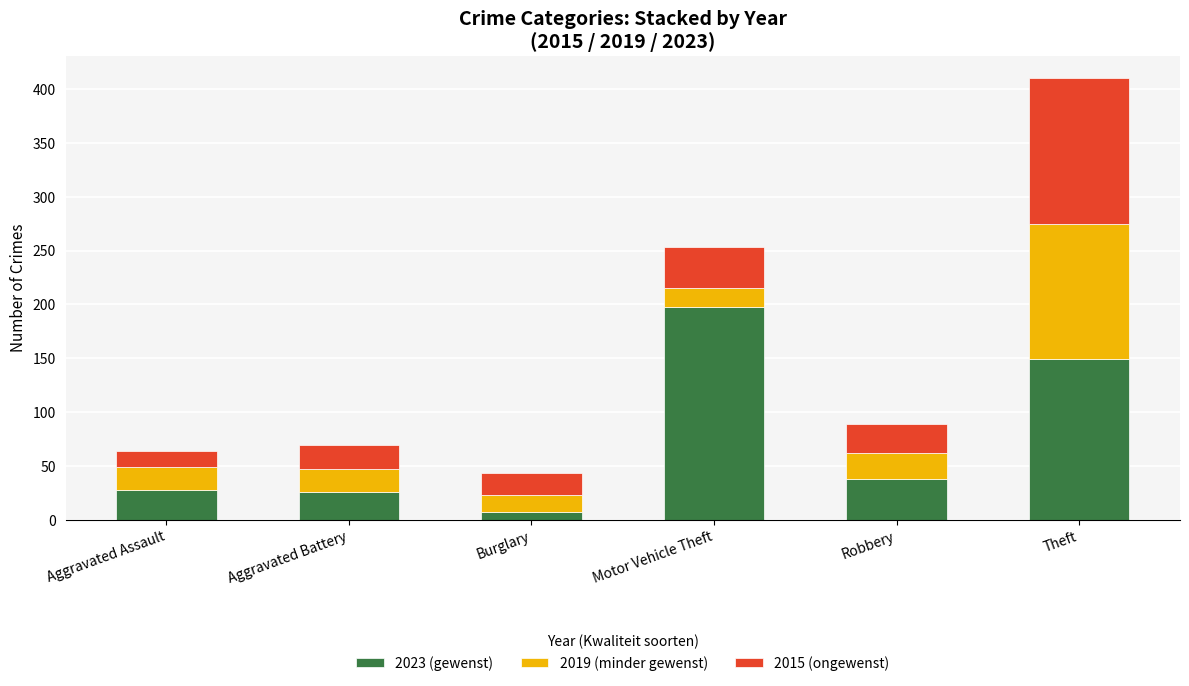

What is the difference between the second highest and minimum values in the 2023 (gewenst) series?

142